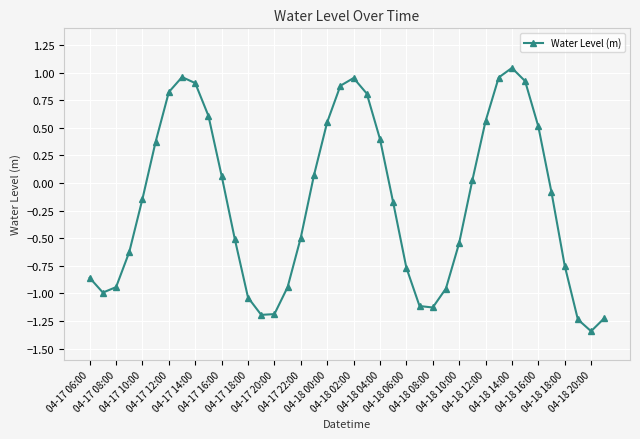

How many points are lower than both their immediate neighbors (excluding endpoints)?

4